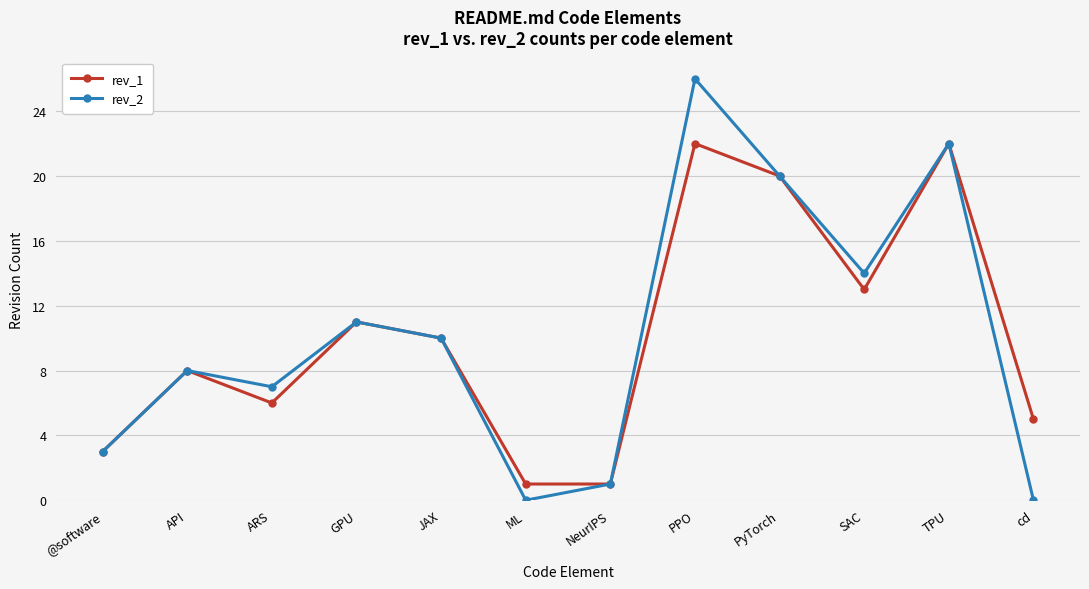

Reading left to right, list all the values displayed in this chart.

rev_1: @software=3	API=8	ARS=6	GPU=11	JAX=10	ML=1	NeurIPS=1	PPO=22	PyTorch=20	SAC=13	TPU=22	cd=5
rev_2: @software=3	API=8	ARS=7	GPU=11	JAX=10	ML=0	NeurIPS=1	PPO=26	PyTorch=20	SAC=14	TPU=22	cd=0